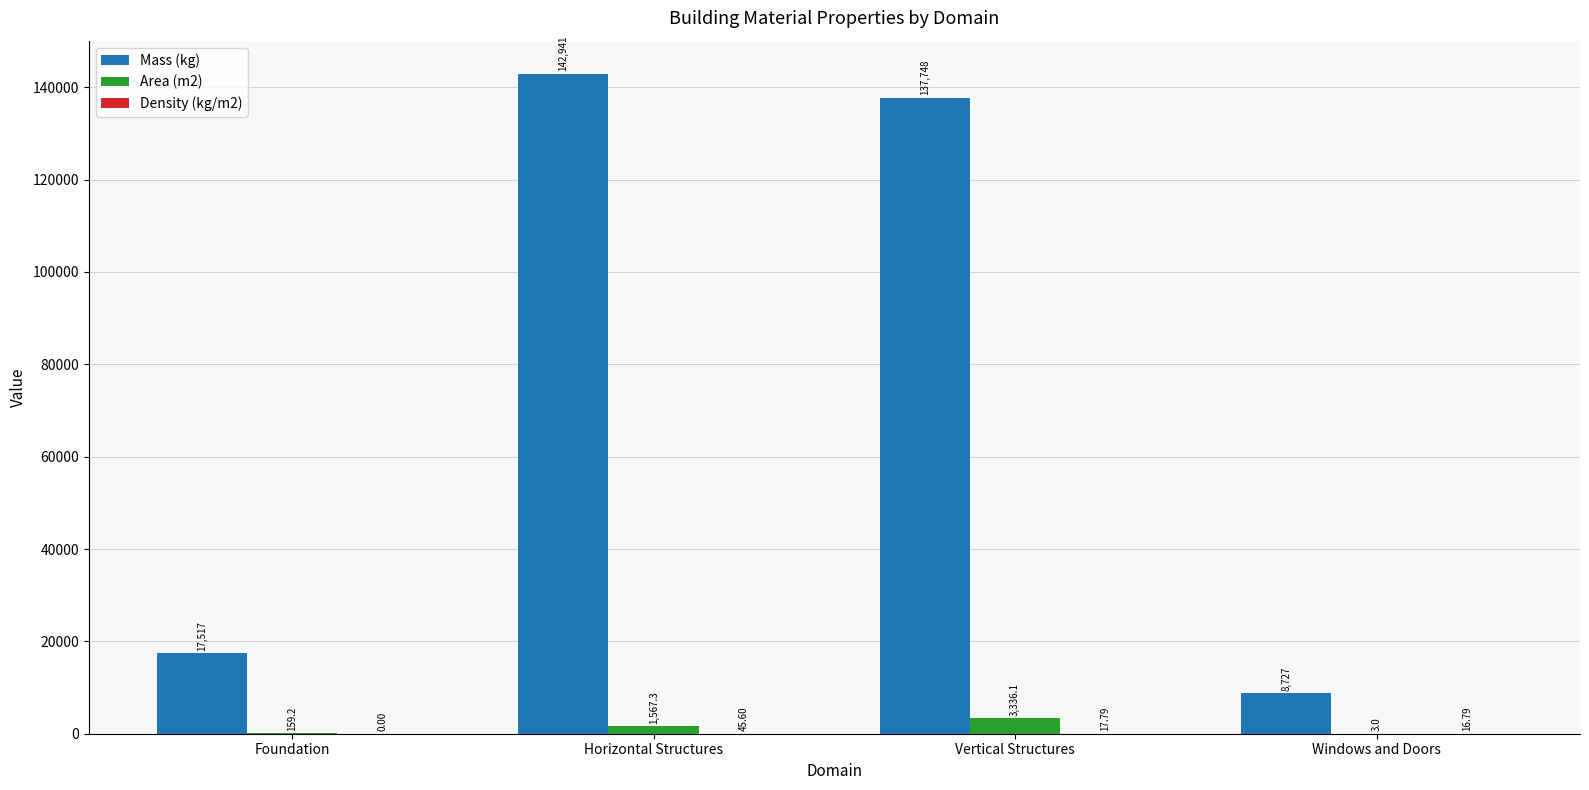

Which series has the largest range (max minus min)?

Mass (kg)